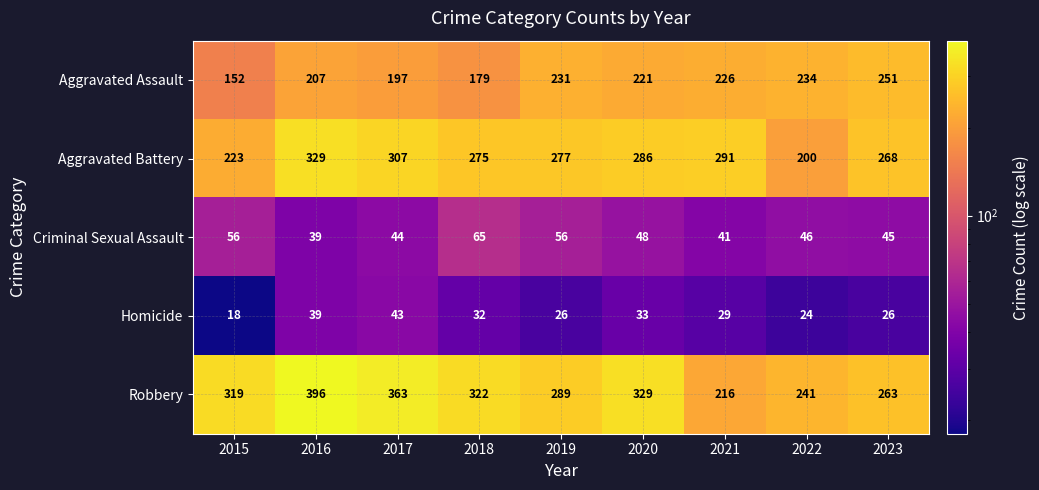

Is it true that Aggravated Assault equals 369 at 2022?

False